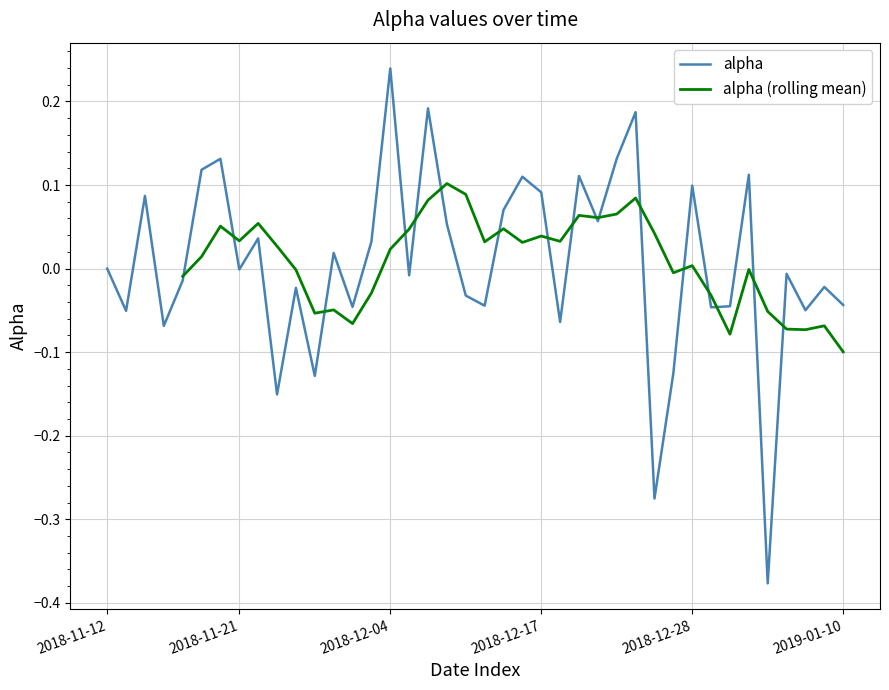

What is the difference between the maximum and second lowest values?

0.5